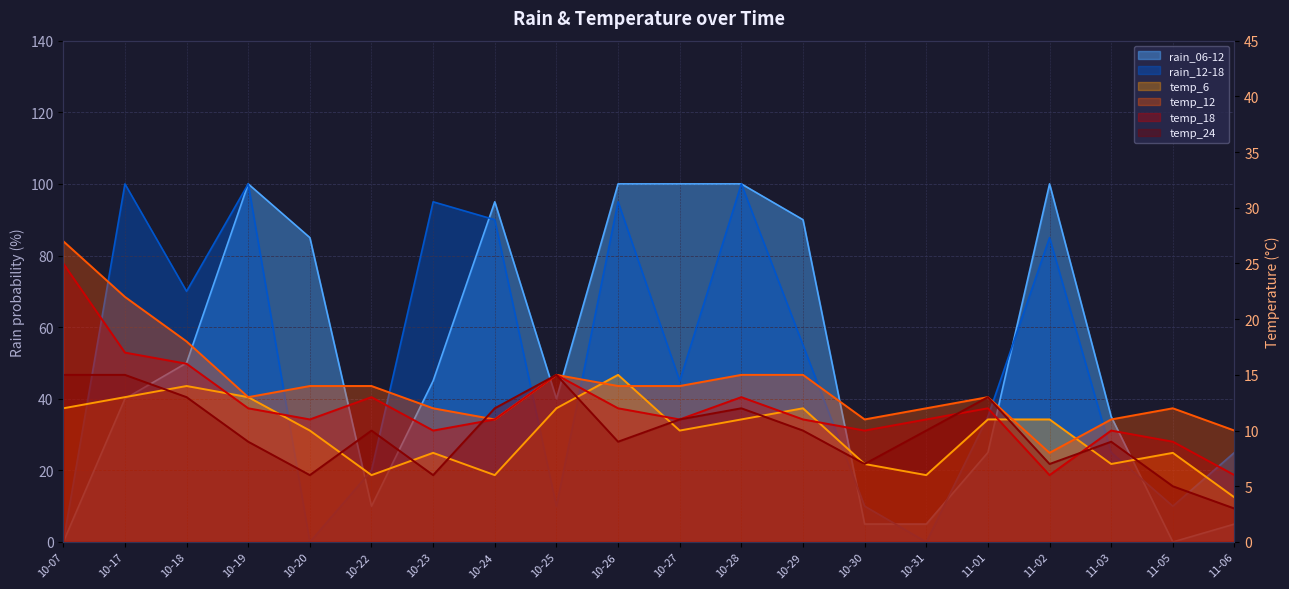

At which category is the sum across all series the highest?

10-28